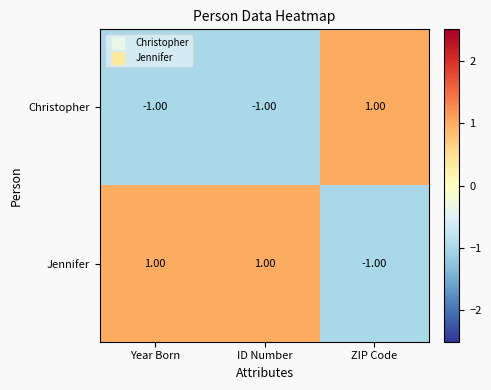

Count the number of categories in the chart.

3